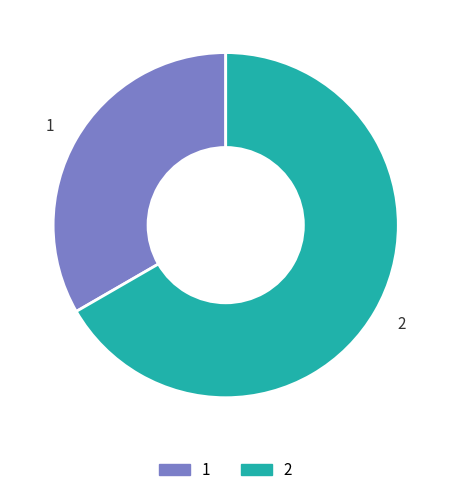

Which slice is the largest?

2